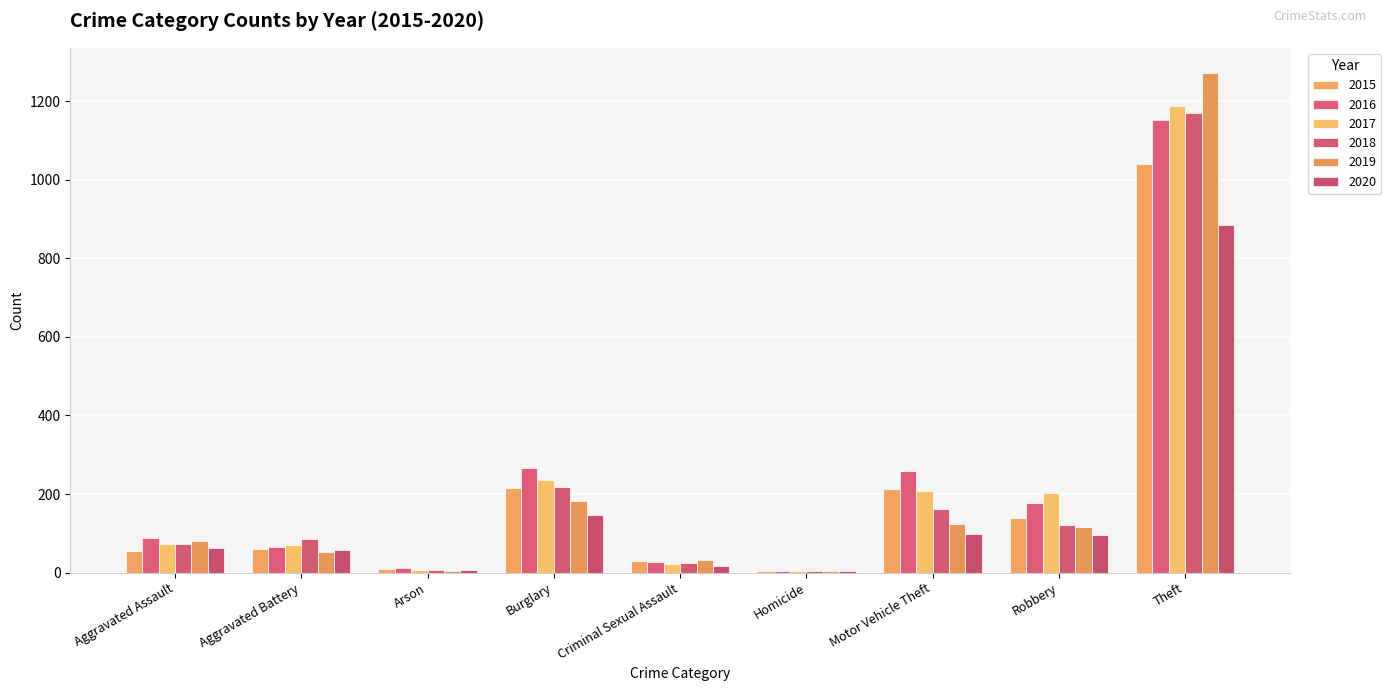

What value does the 2015 series have at Aggravated Assault, to the nearest 100?

100